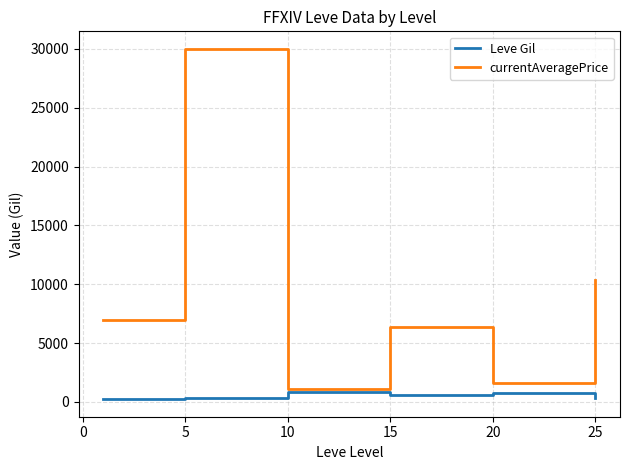

Which series has the largest total across all categories?

currentAveragePrice